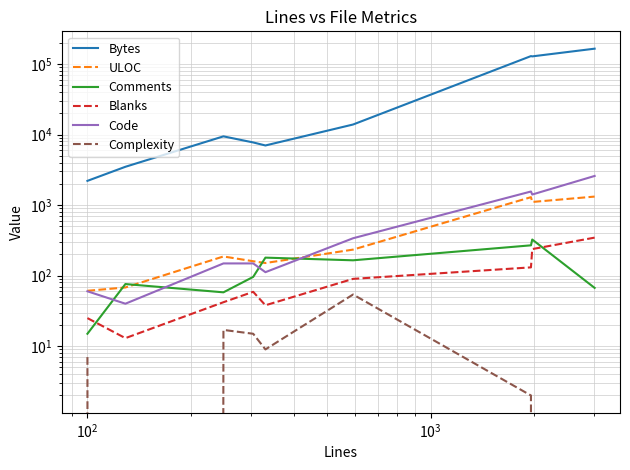

What is the sum of all Complexity values?

104